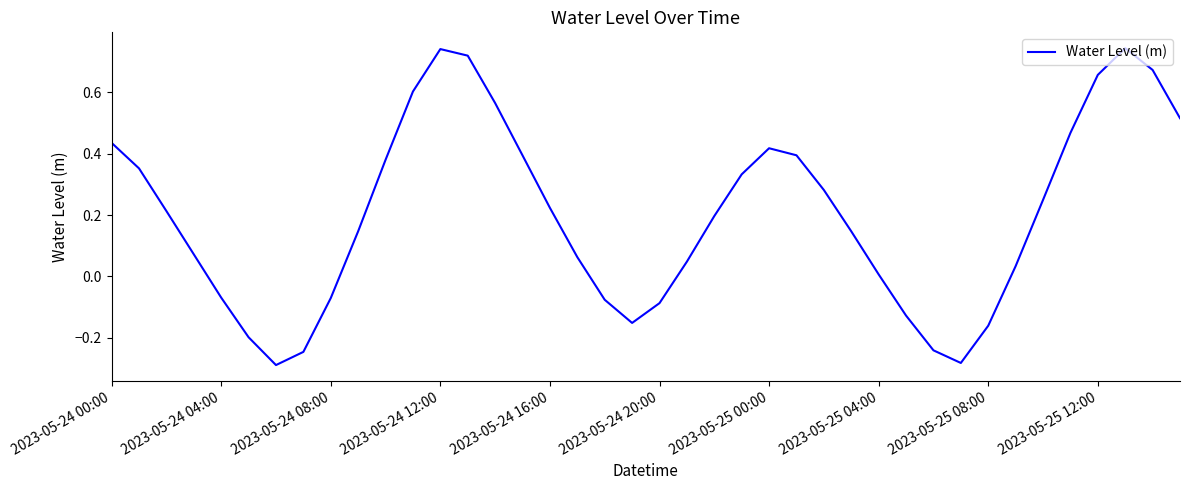

What is the difference between the maximum and minimum values?

1.0